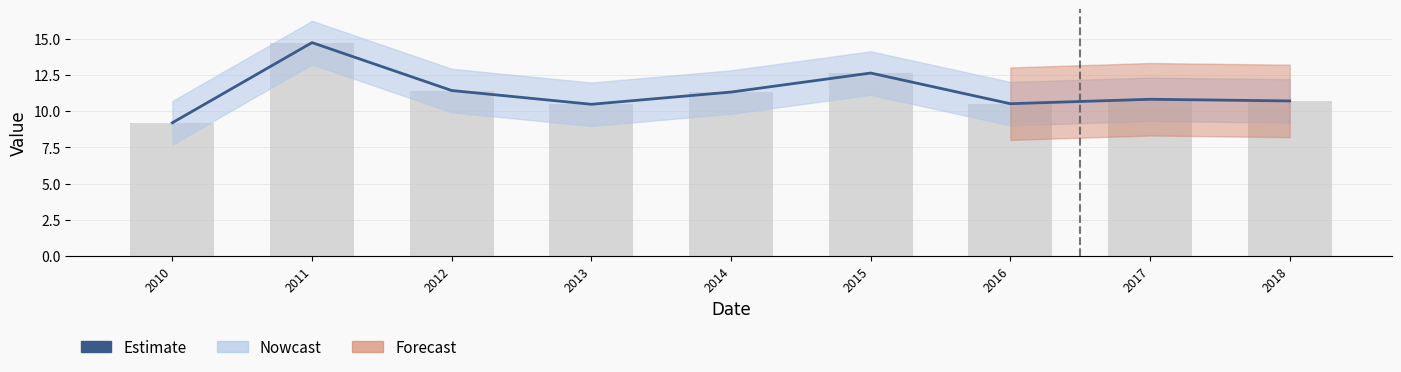

The chart shows a value of 6.3 at 2016. True or false?

False